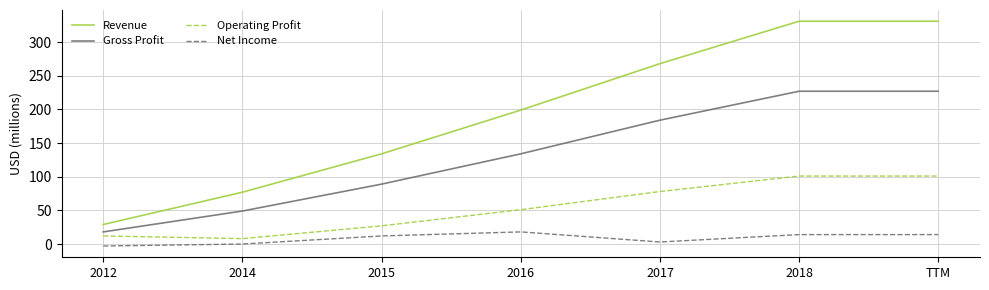

Which series has the largest range (max minus min)?

Revenue